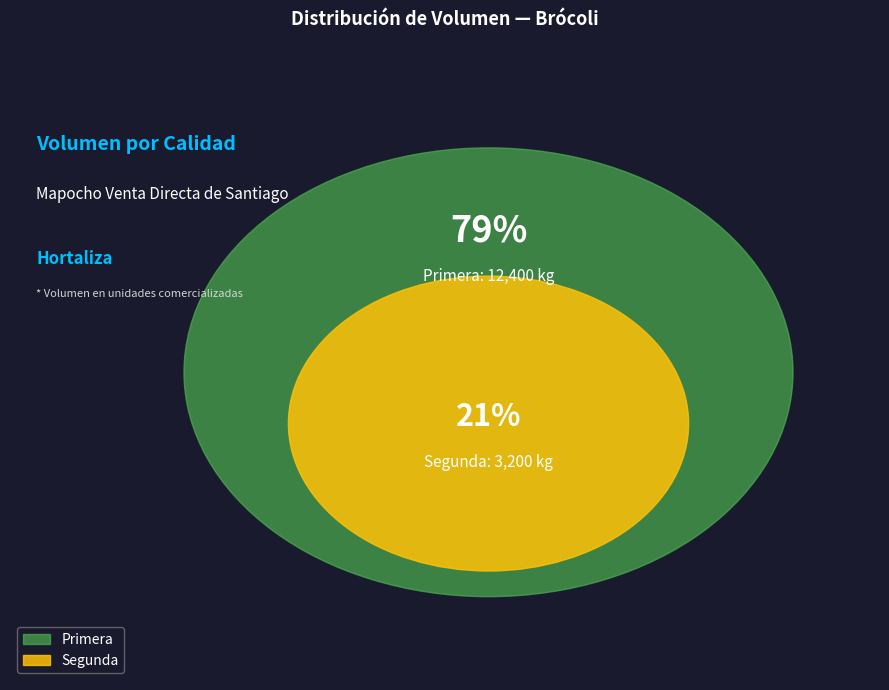

Is there a majority slice in this chart?

Yes